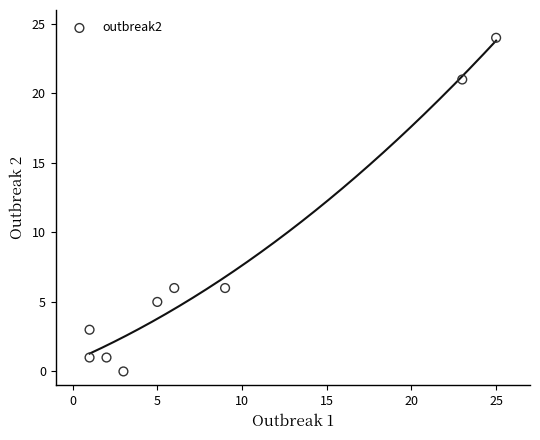

What is the range of Y values (max minus min)?

24